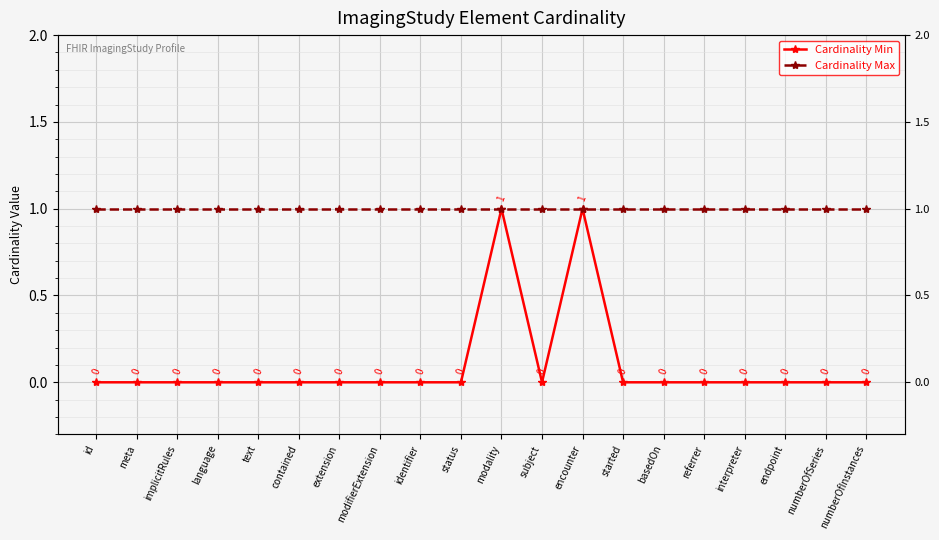

True or false: Cardinality Max has more than 0 points higher than both neighbors.

False